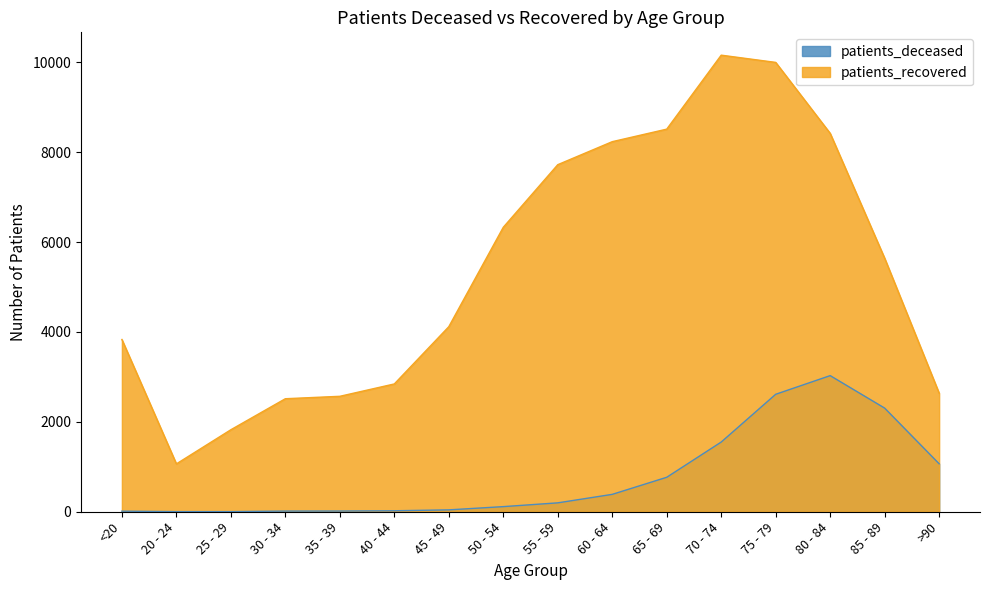

True or false: patients_deceased has a value of 387 at 60 - 64.

True